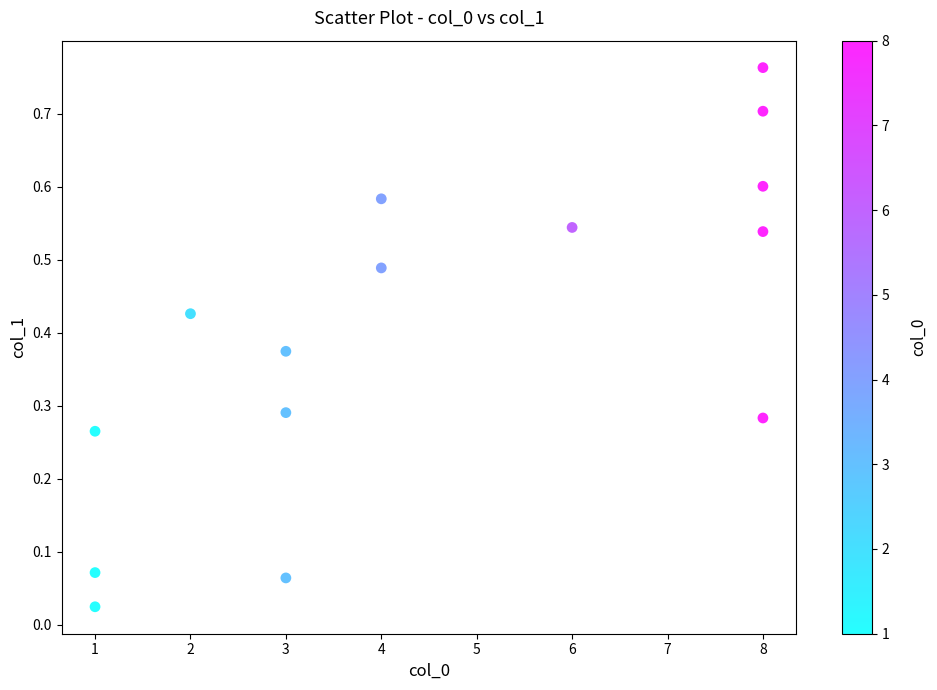

What is the range of X values (max minus min)?

7.0